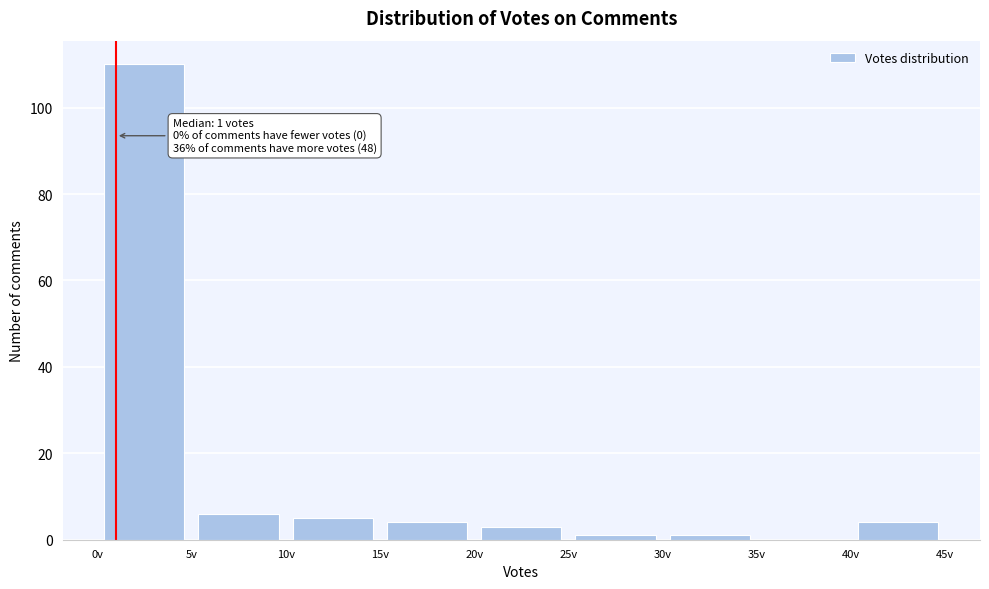

Which range on the x-axis has the tallest bar?

0 to 5